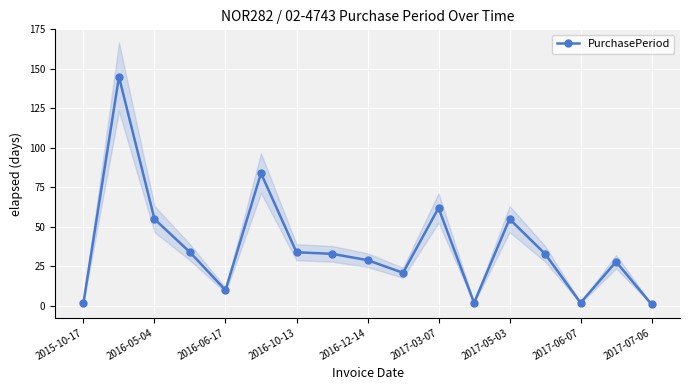

Is it true that PurchasePeriod equals 10 at 2016-06-17?

True